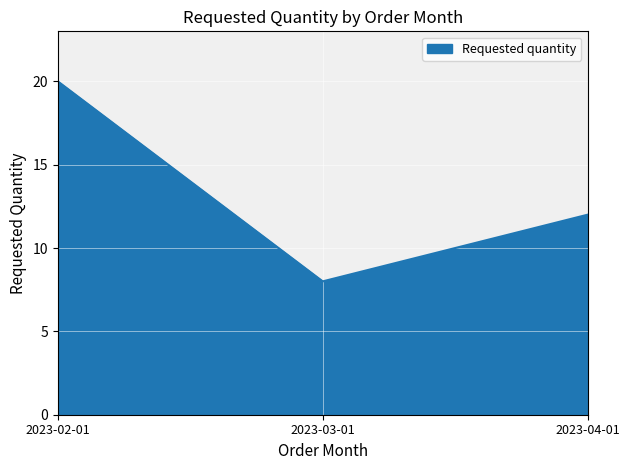

At which label is the value closest to 14?

2023-04-01